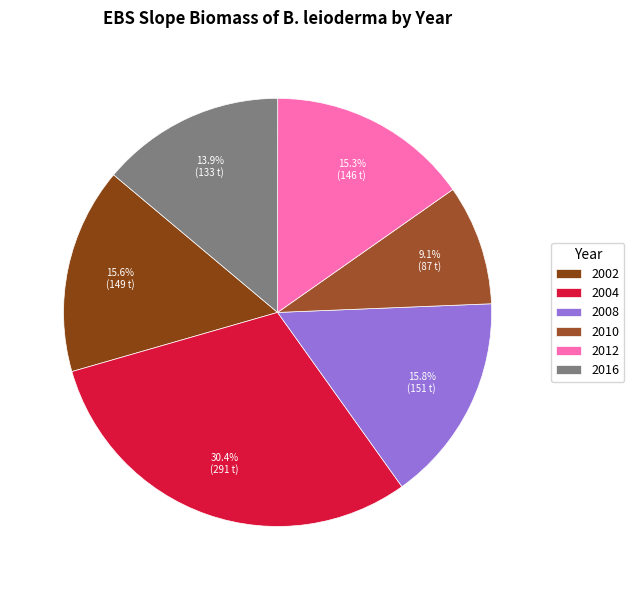

How many segments does this pie chart have?

6